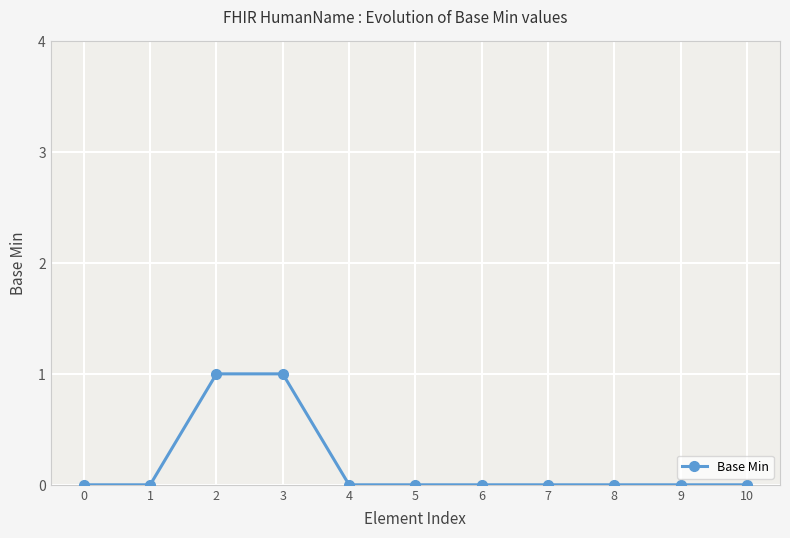

How many values are between 0 and 1?

11